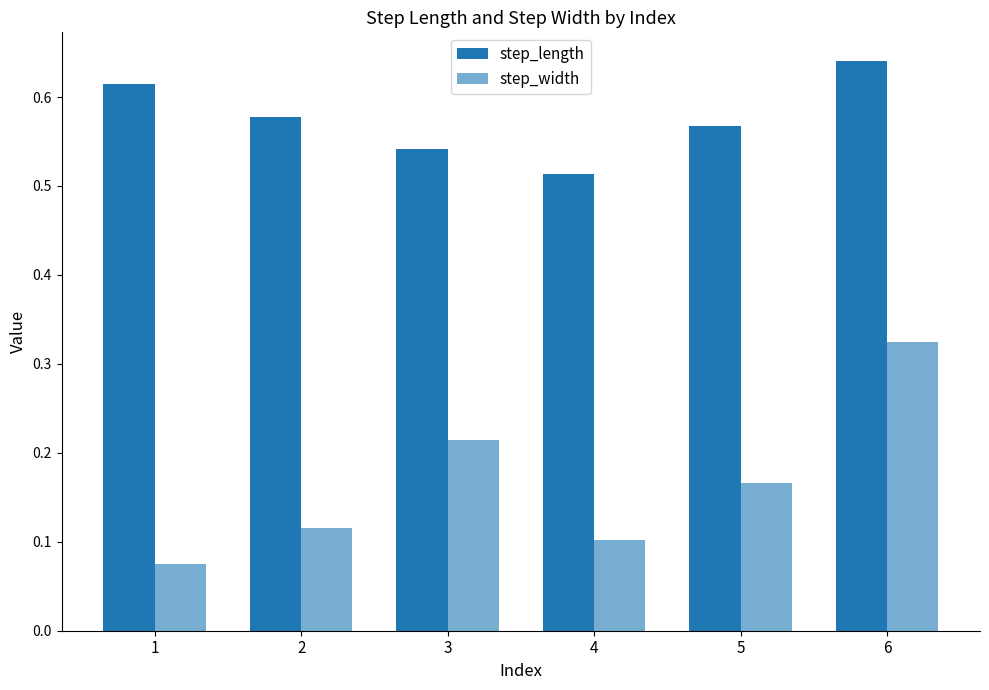

Reading left to right, what are all the values shown in this chart?

step_length: 0.6	0.6	0.5	0.5	0.6	0.6
step_width: 0.1	0.1	0.2	0.1	0.2	0.3